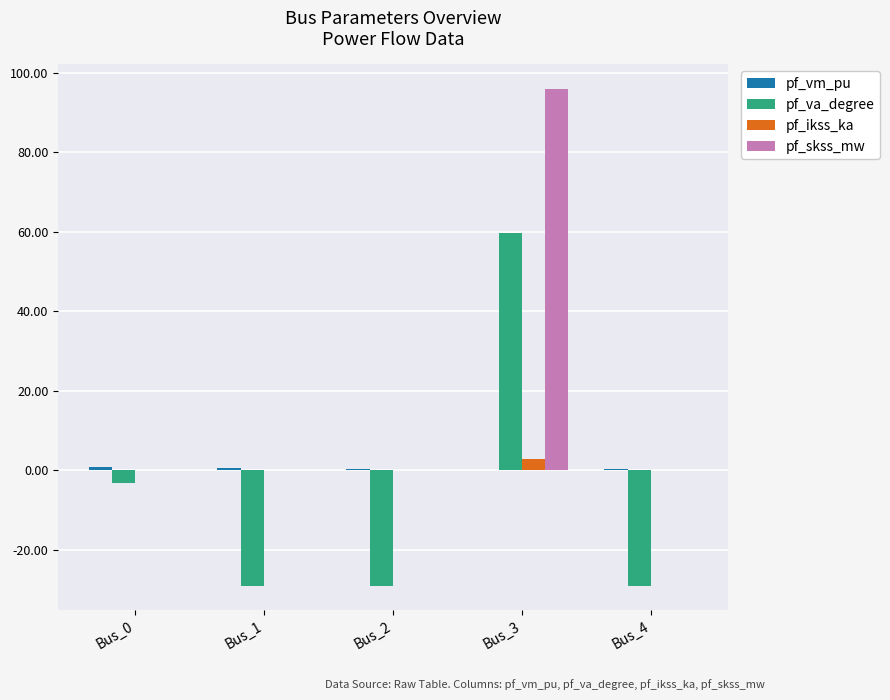

How many groups of bars are there?

5